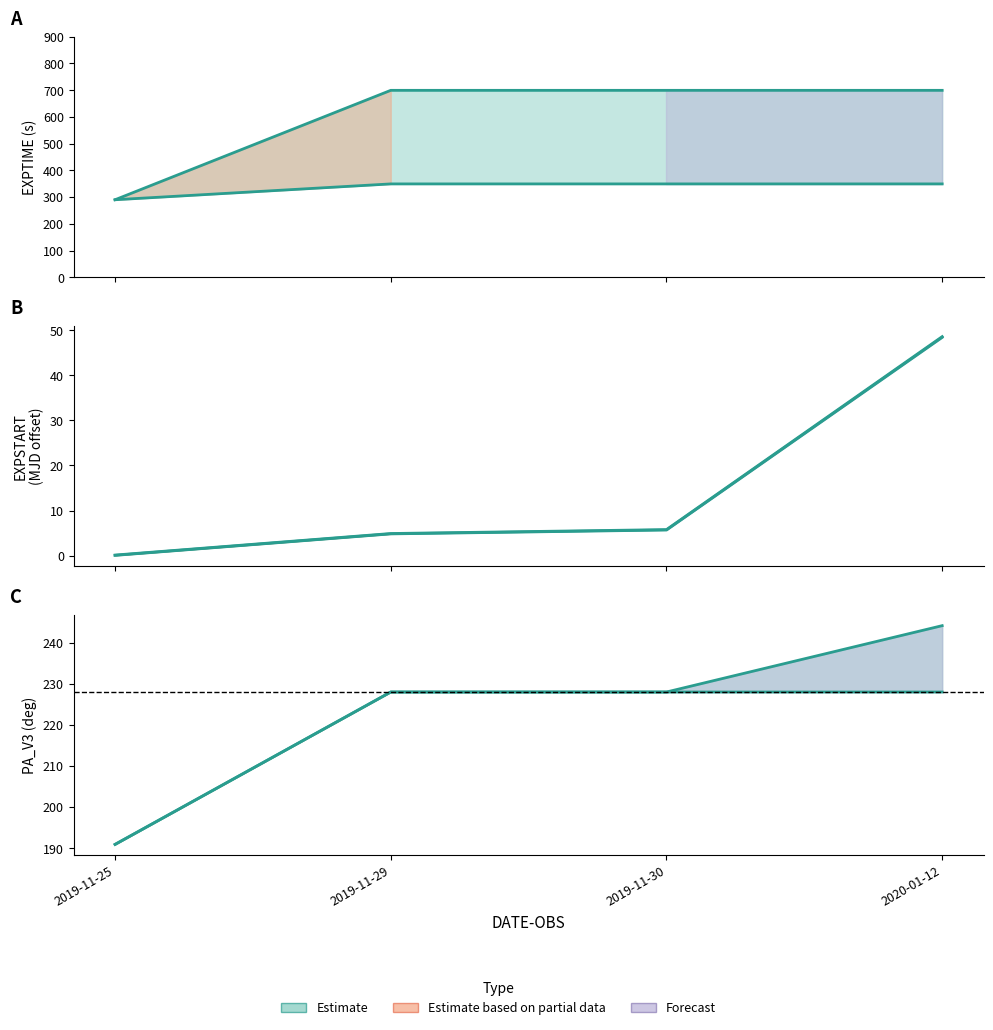

List the labels in order of EXPTIME value, largest first.

2019-11-29, 2019-11-30, 2020-01-12, 2019-11-25